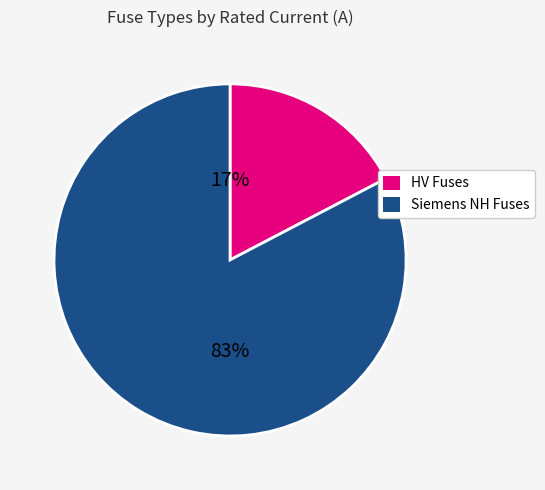

Which slice is the largest?

Siemens NH Fuses